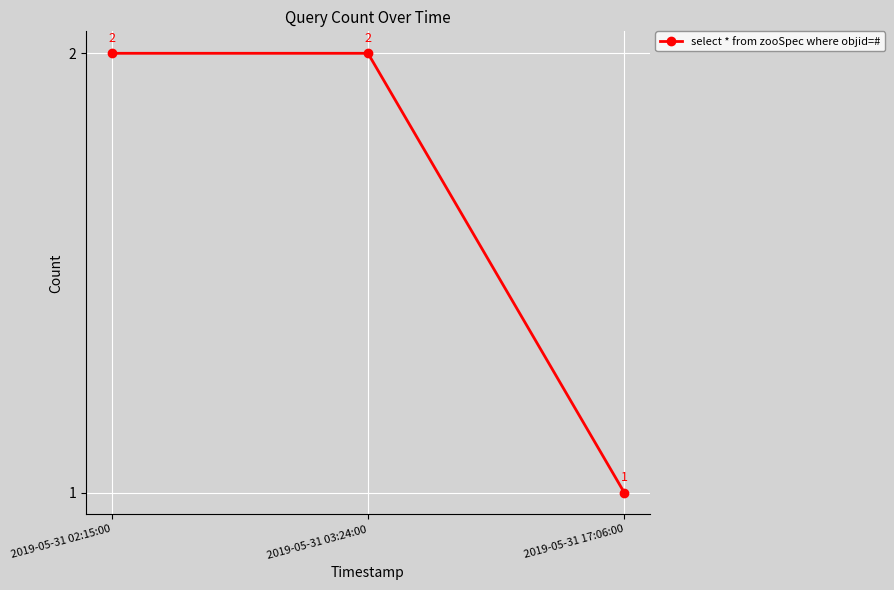

Which category has the lowest value across all series?

2019-05-31 17:06:00